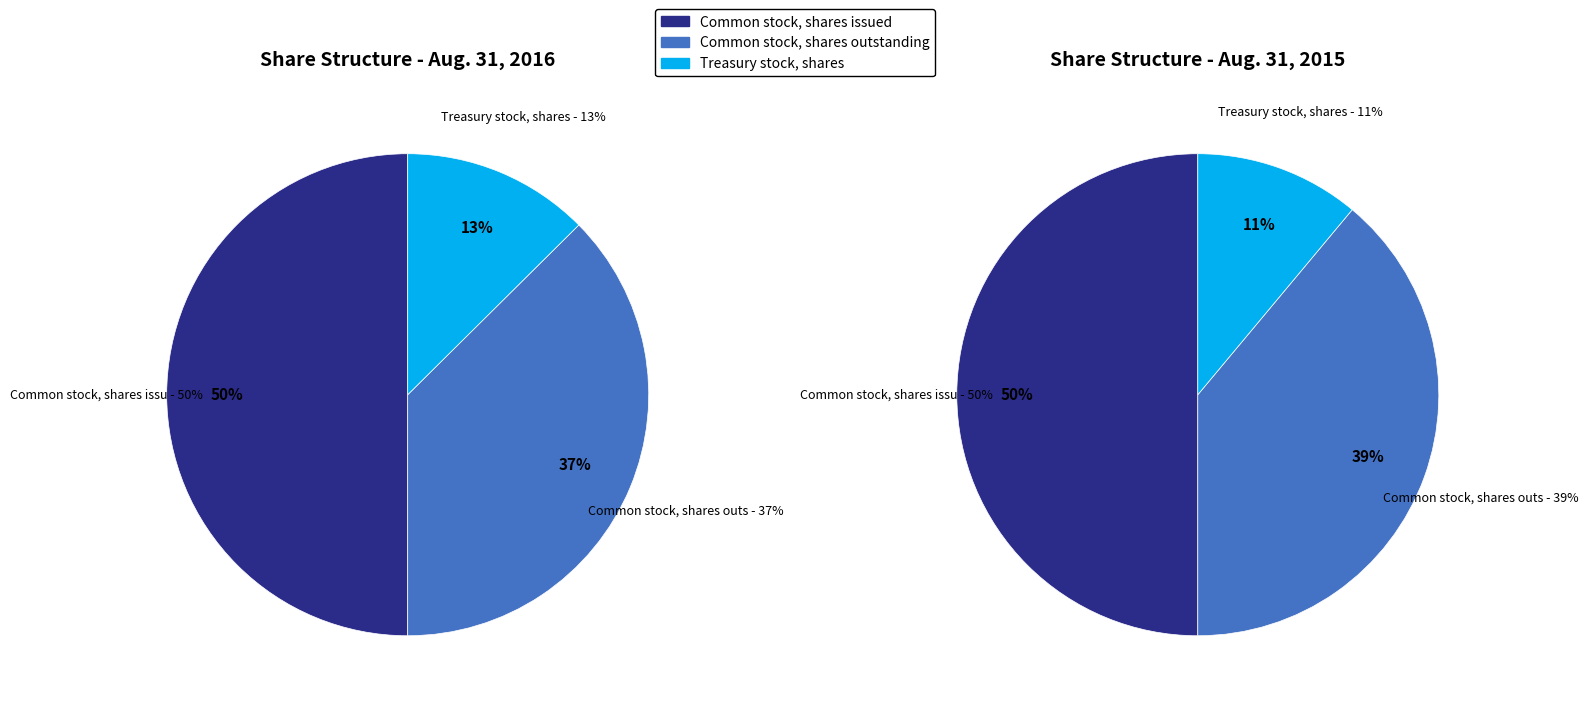

To the nearest percent, what is the difference between the Common stock, shares issued and Common stock, shares outstanding slice percentages?

11%